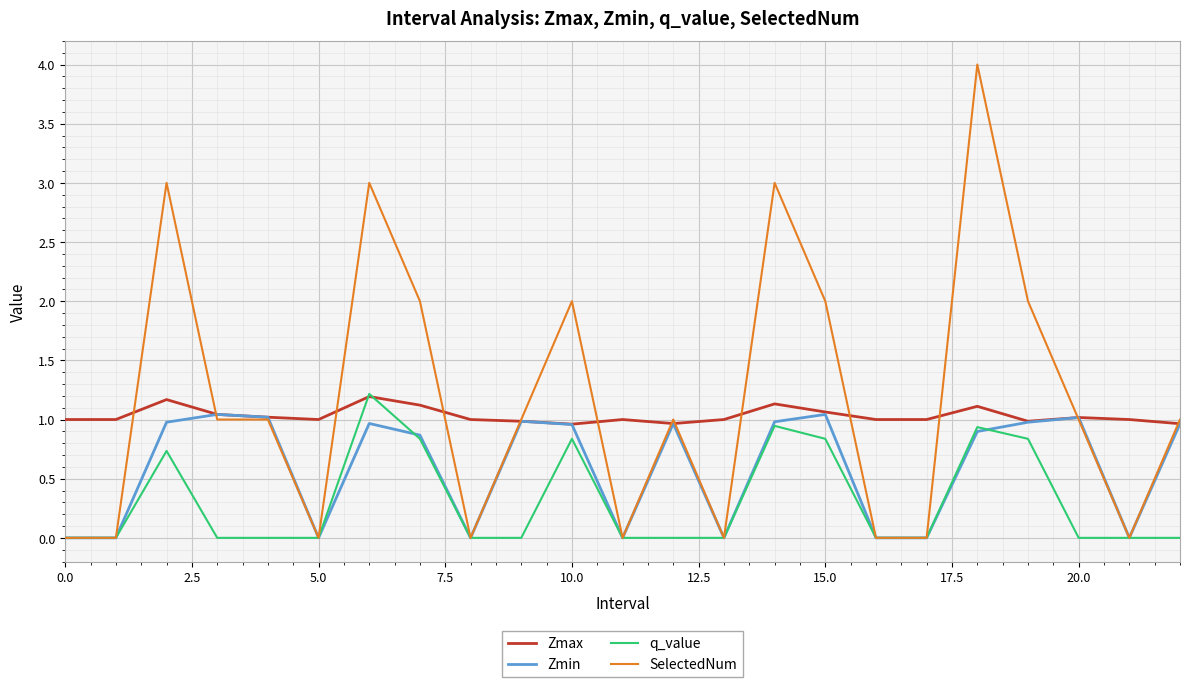

What is the greatest value displayed?

4.0